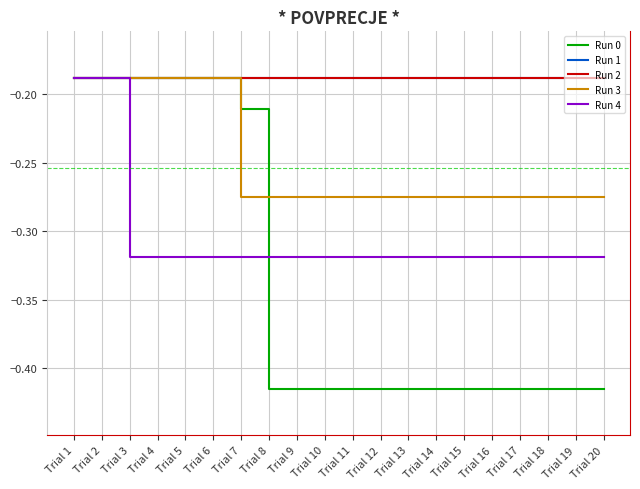

Is this an area chart (filled region under the line)?

No